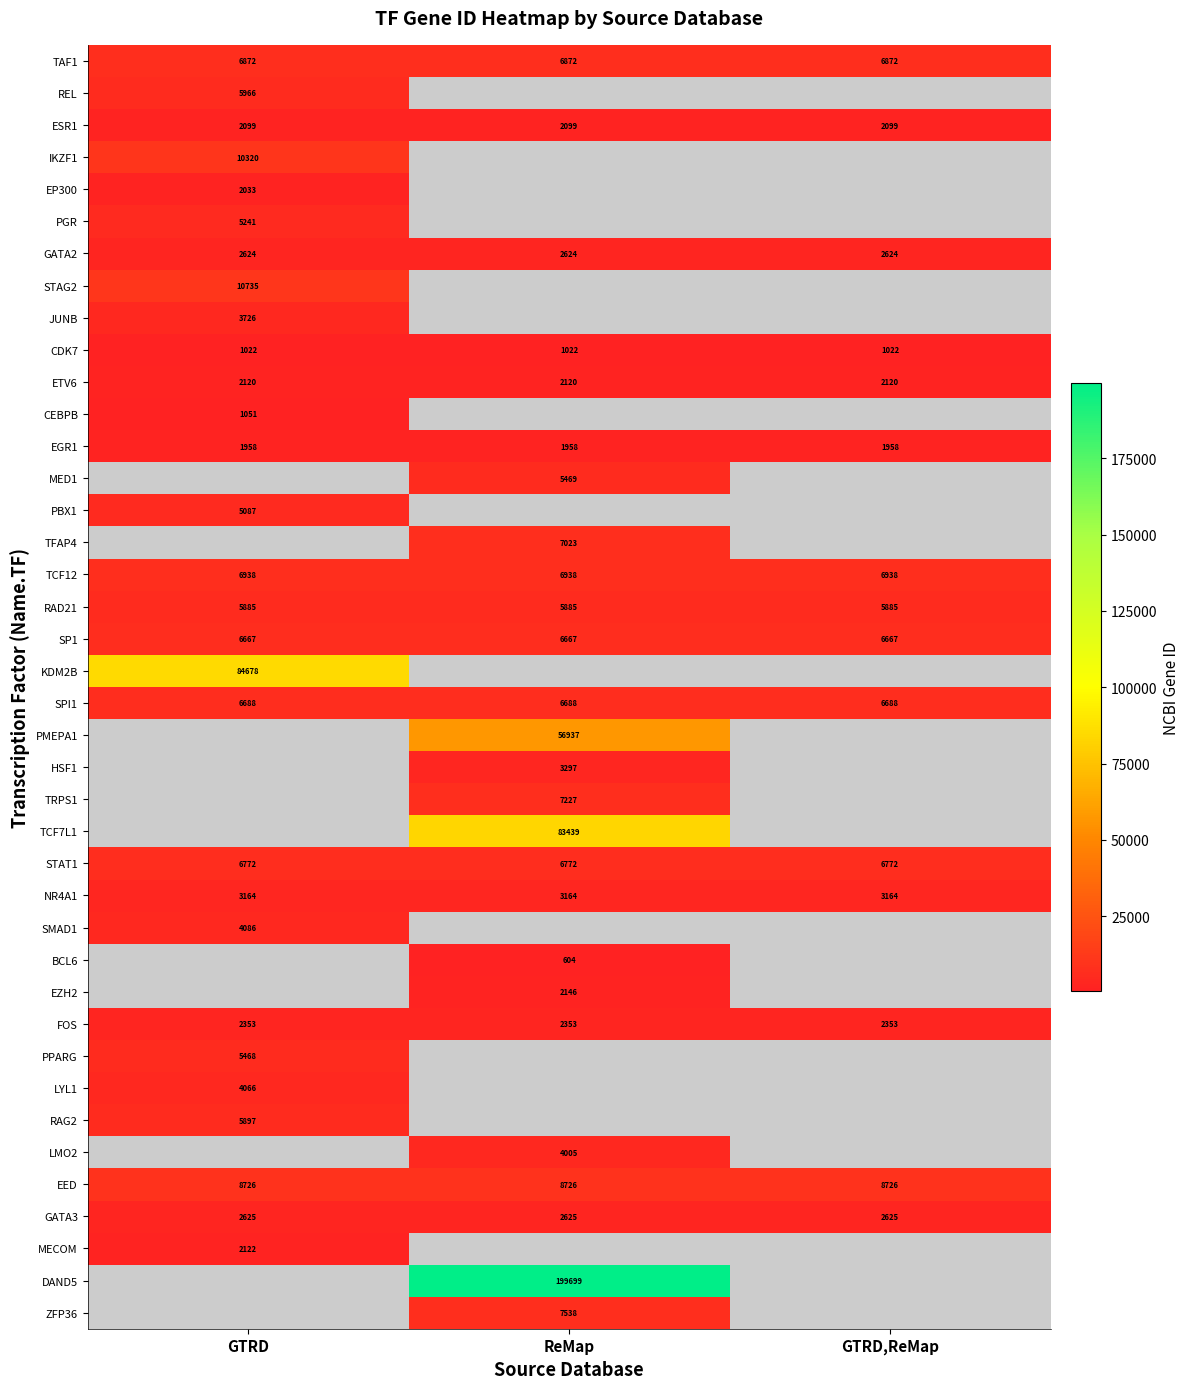

True or false: TRPS1 has a value of 7227 at ReMap.

True